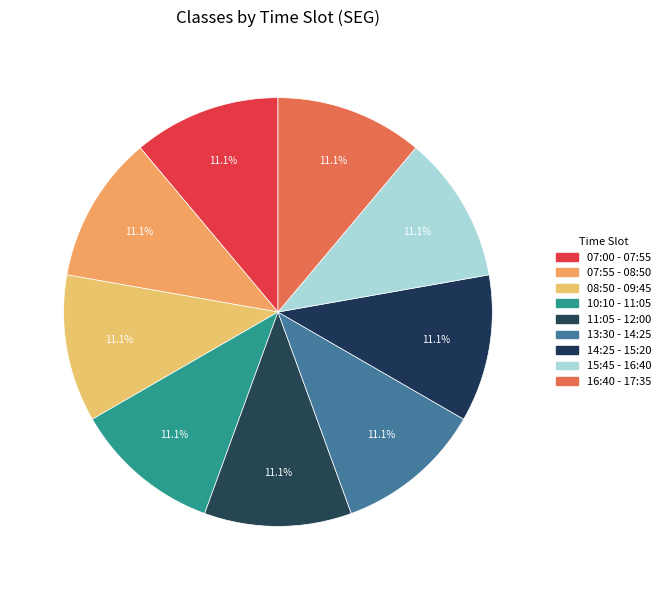

How much of the chart is everything except 11:05 - 12:00?

88.9%